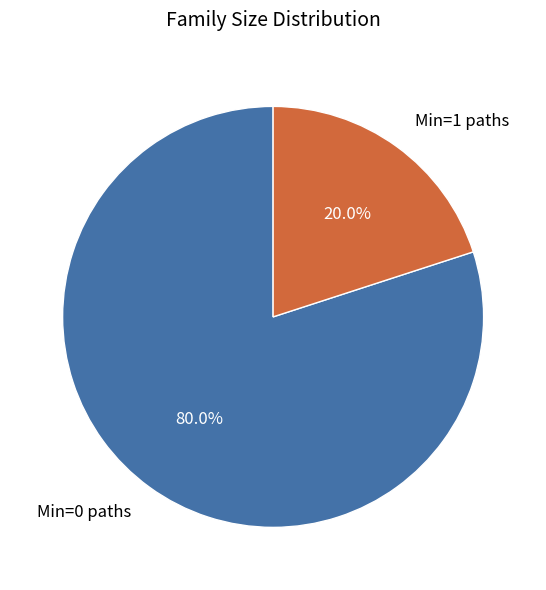

Which category has the smallest portion of the pie?

Min=1 paths